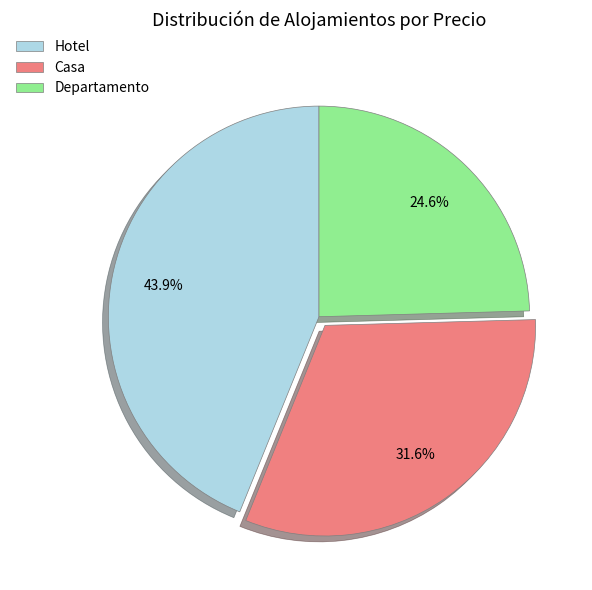

To the nearest percent, what is the combined percentage of Hotel and Casa?

75%